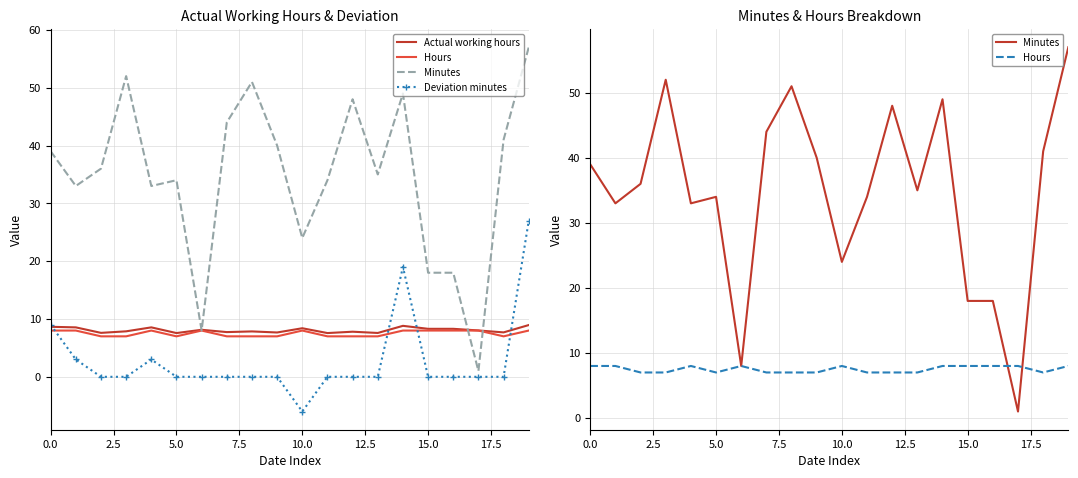

At how many categories does at least one series exceed 10?

18